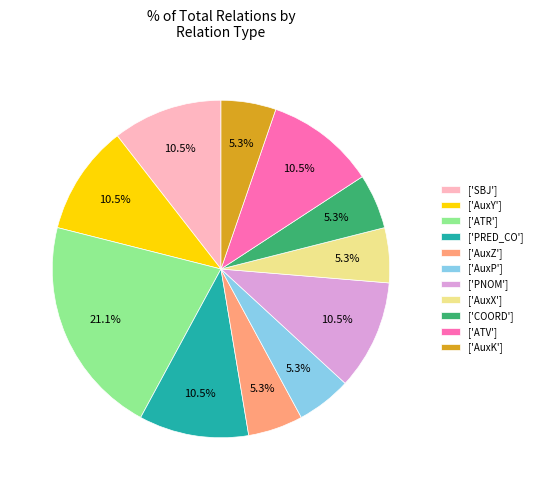

Which category has the biggest portion of the pie?

['ATR']